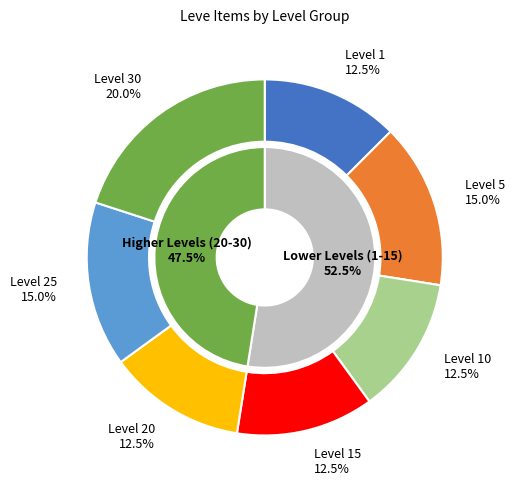

Count the number of slices in the pie.

7